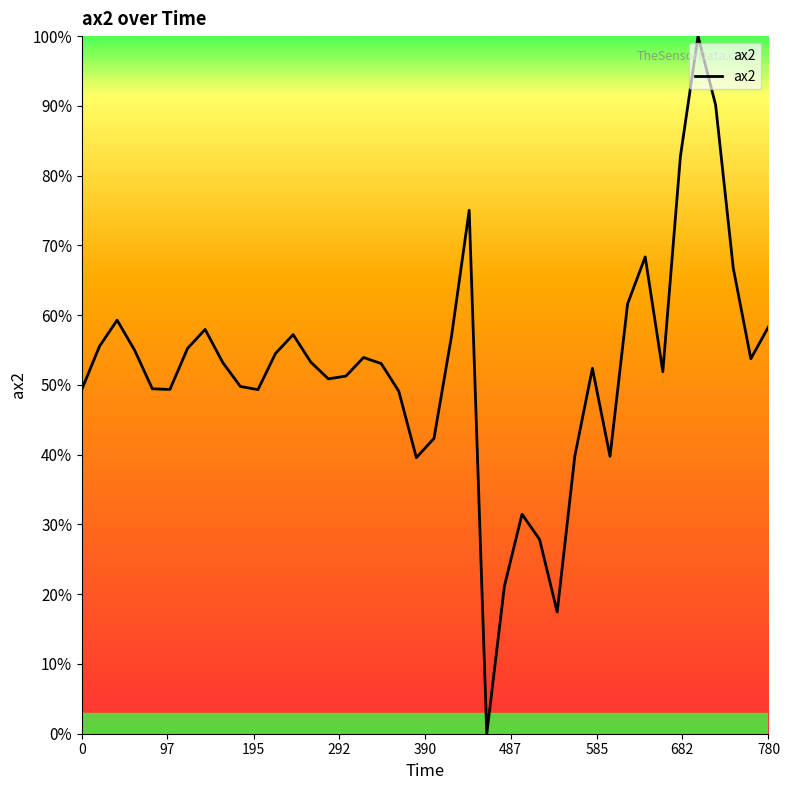

What is the greatest value displayed?

100.0